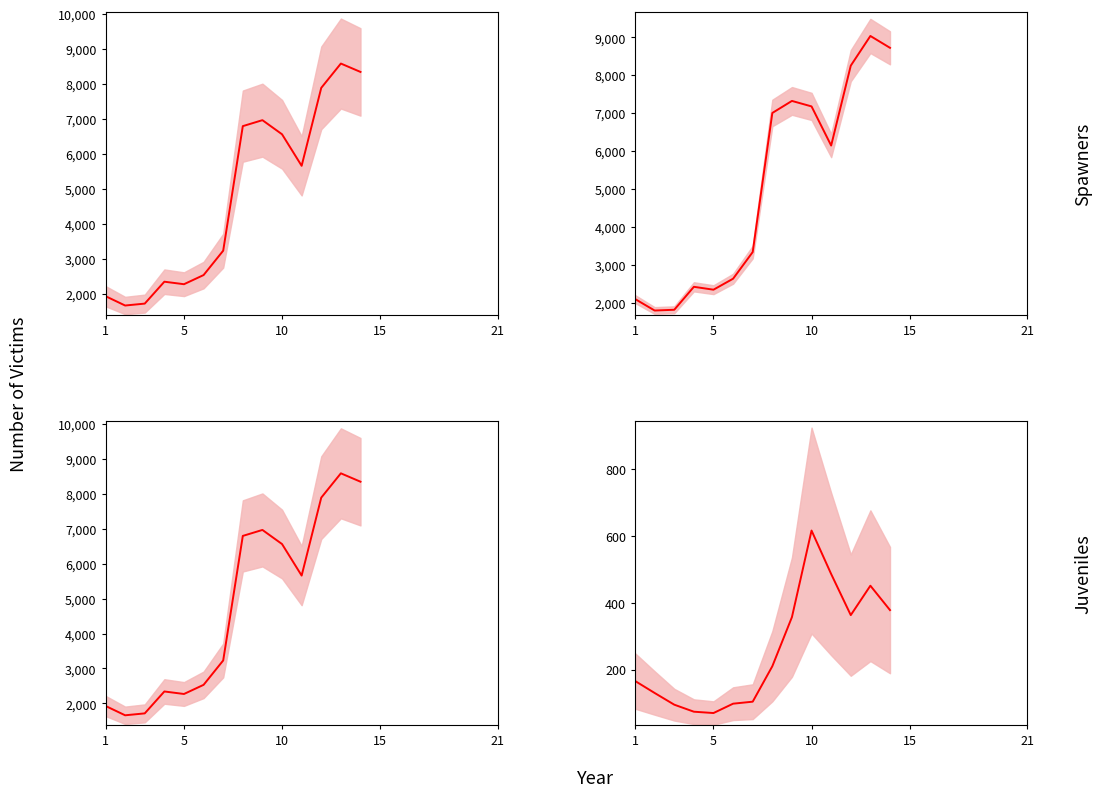

What is the sum of all Women (Spawners) values?

66477